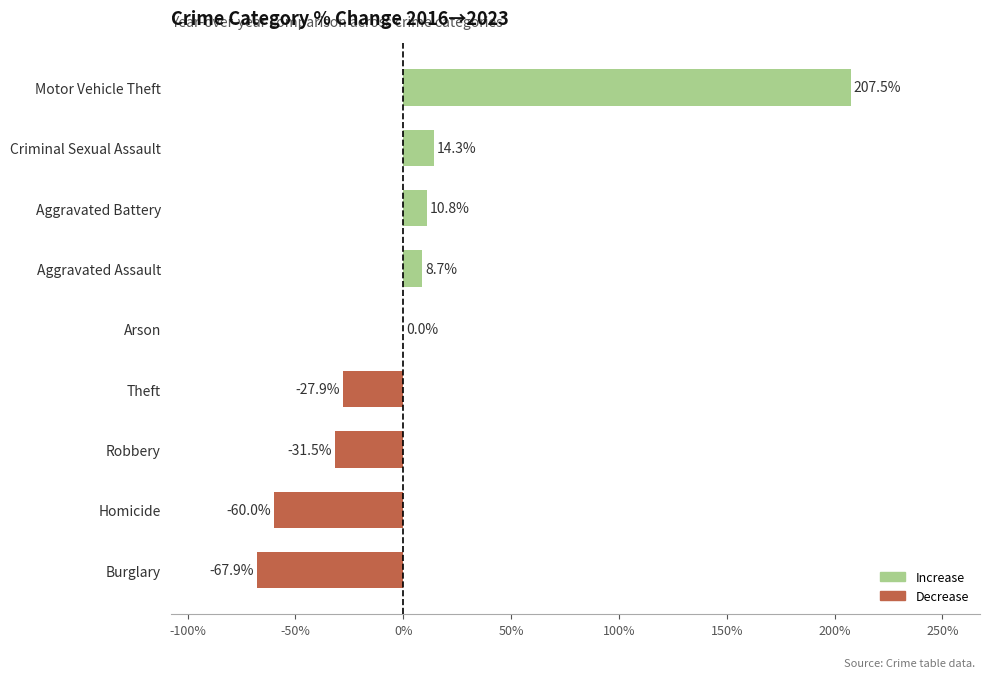

Which has a higher value, Homicide or Criminal Sexual Assault?

Criminal Sexual Assault